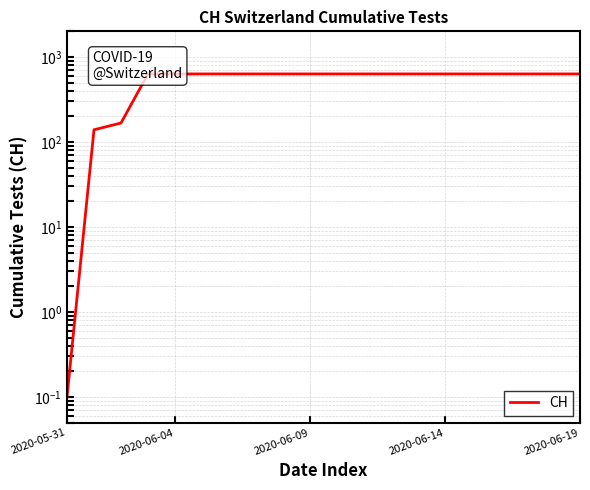

At which category does the chart reach its peak across all series?

2020-06-14